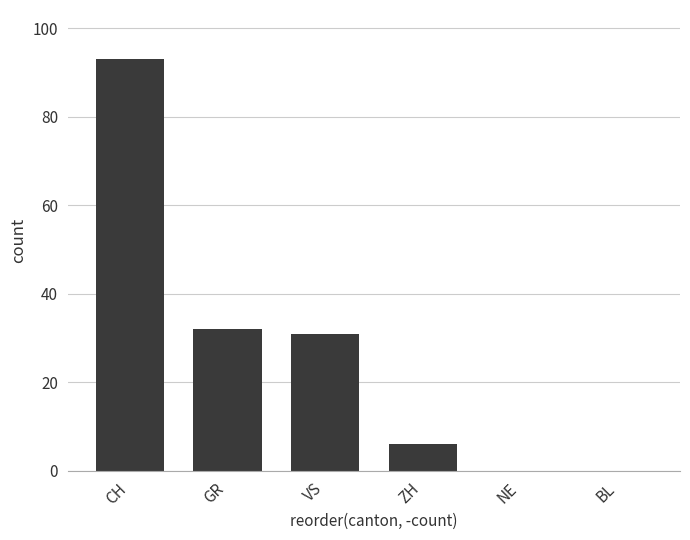

How many distinct data groups are displayed?

1